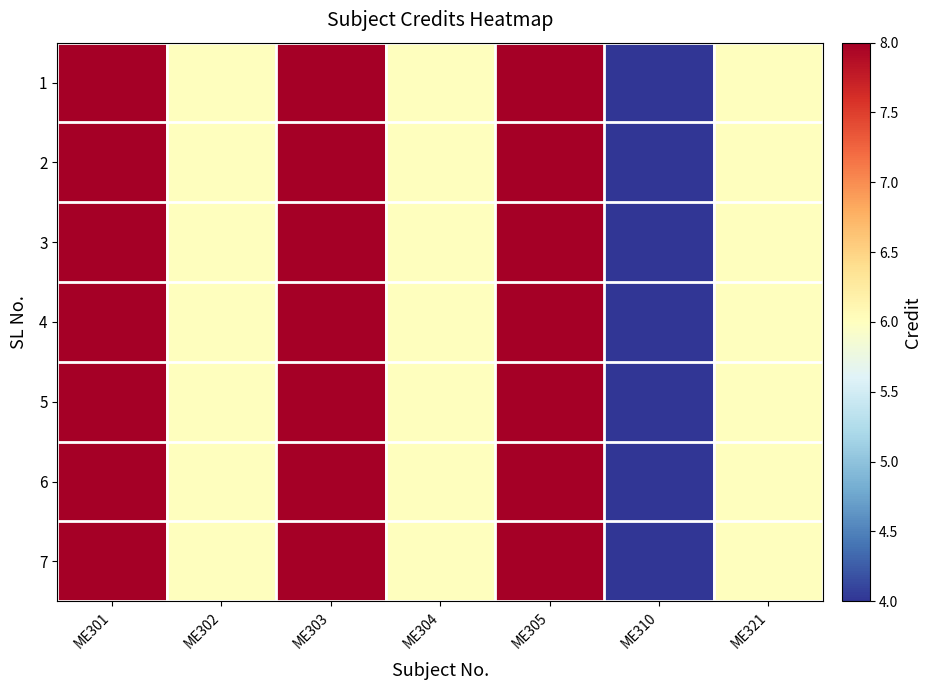

How many distinct data groups are displayed?

7